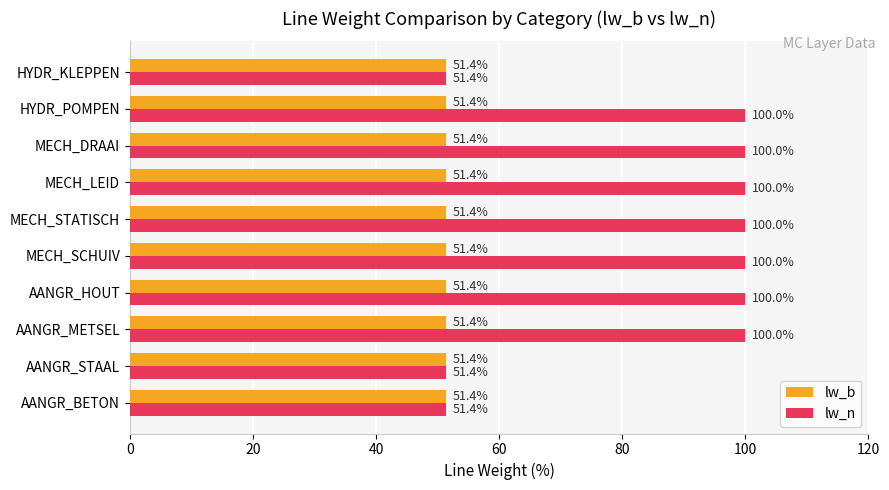

What is the spread (max minus min) of values at AANGR_HOUT?

48.6